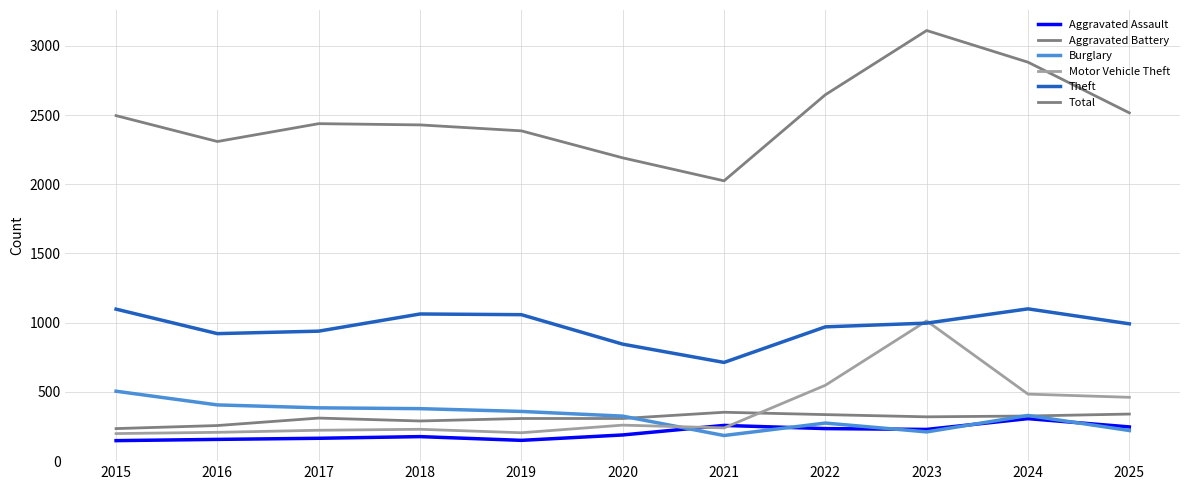

How many interior local valleys does the Aggravated Assault series have?

2